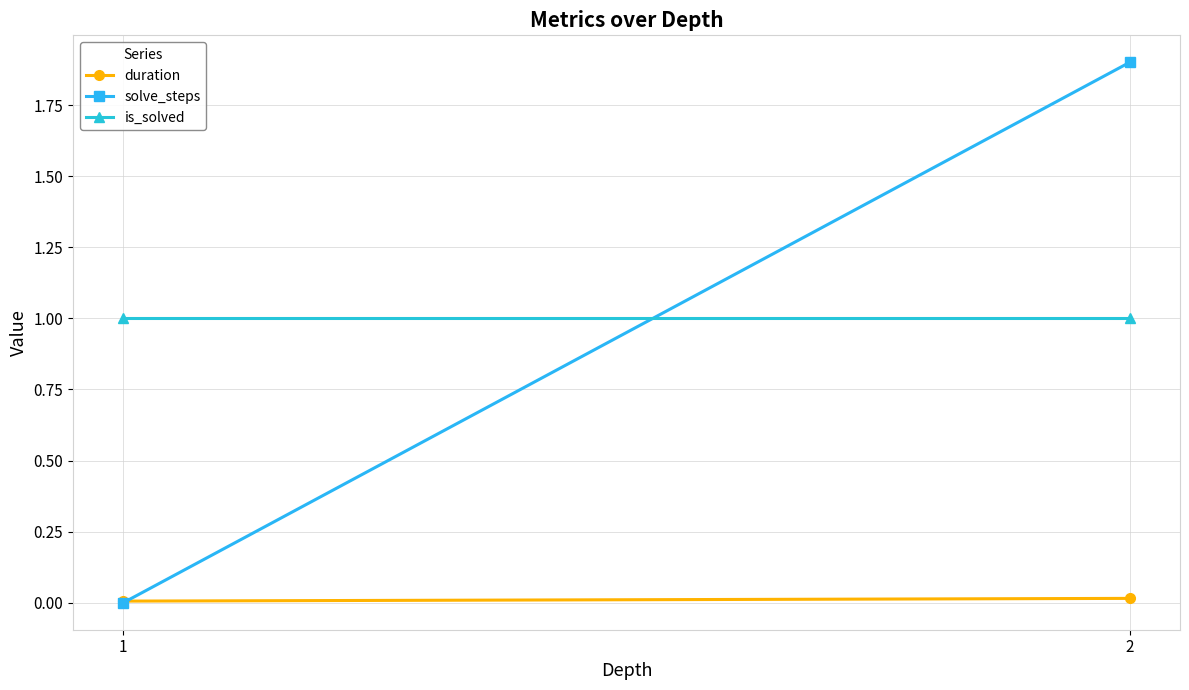

Which series has the widest spread of values?

solve_steps